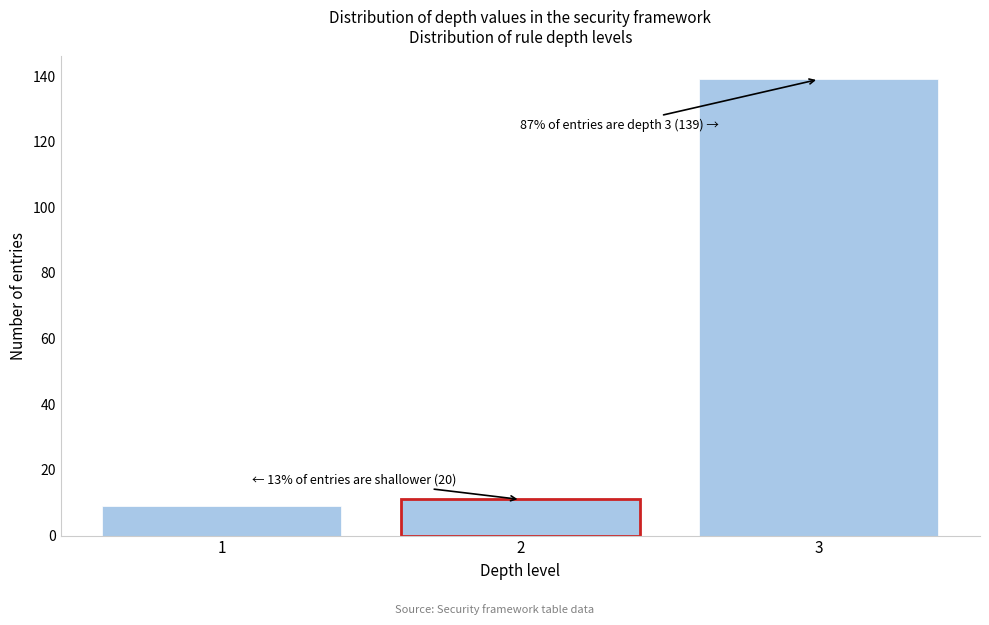

Reading left to right, transcribe all the data shown in this chart.

9	11	139